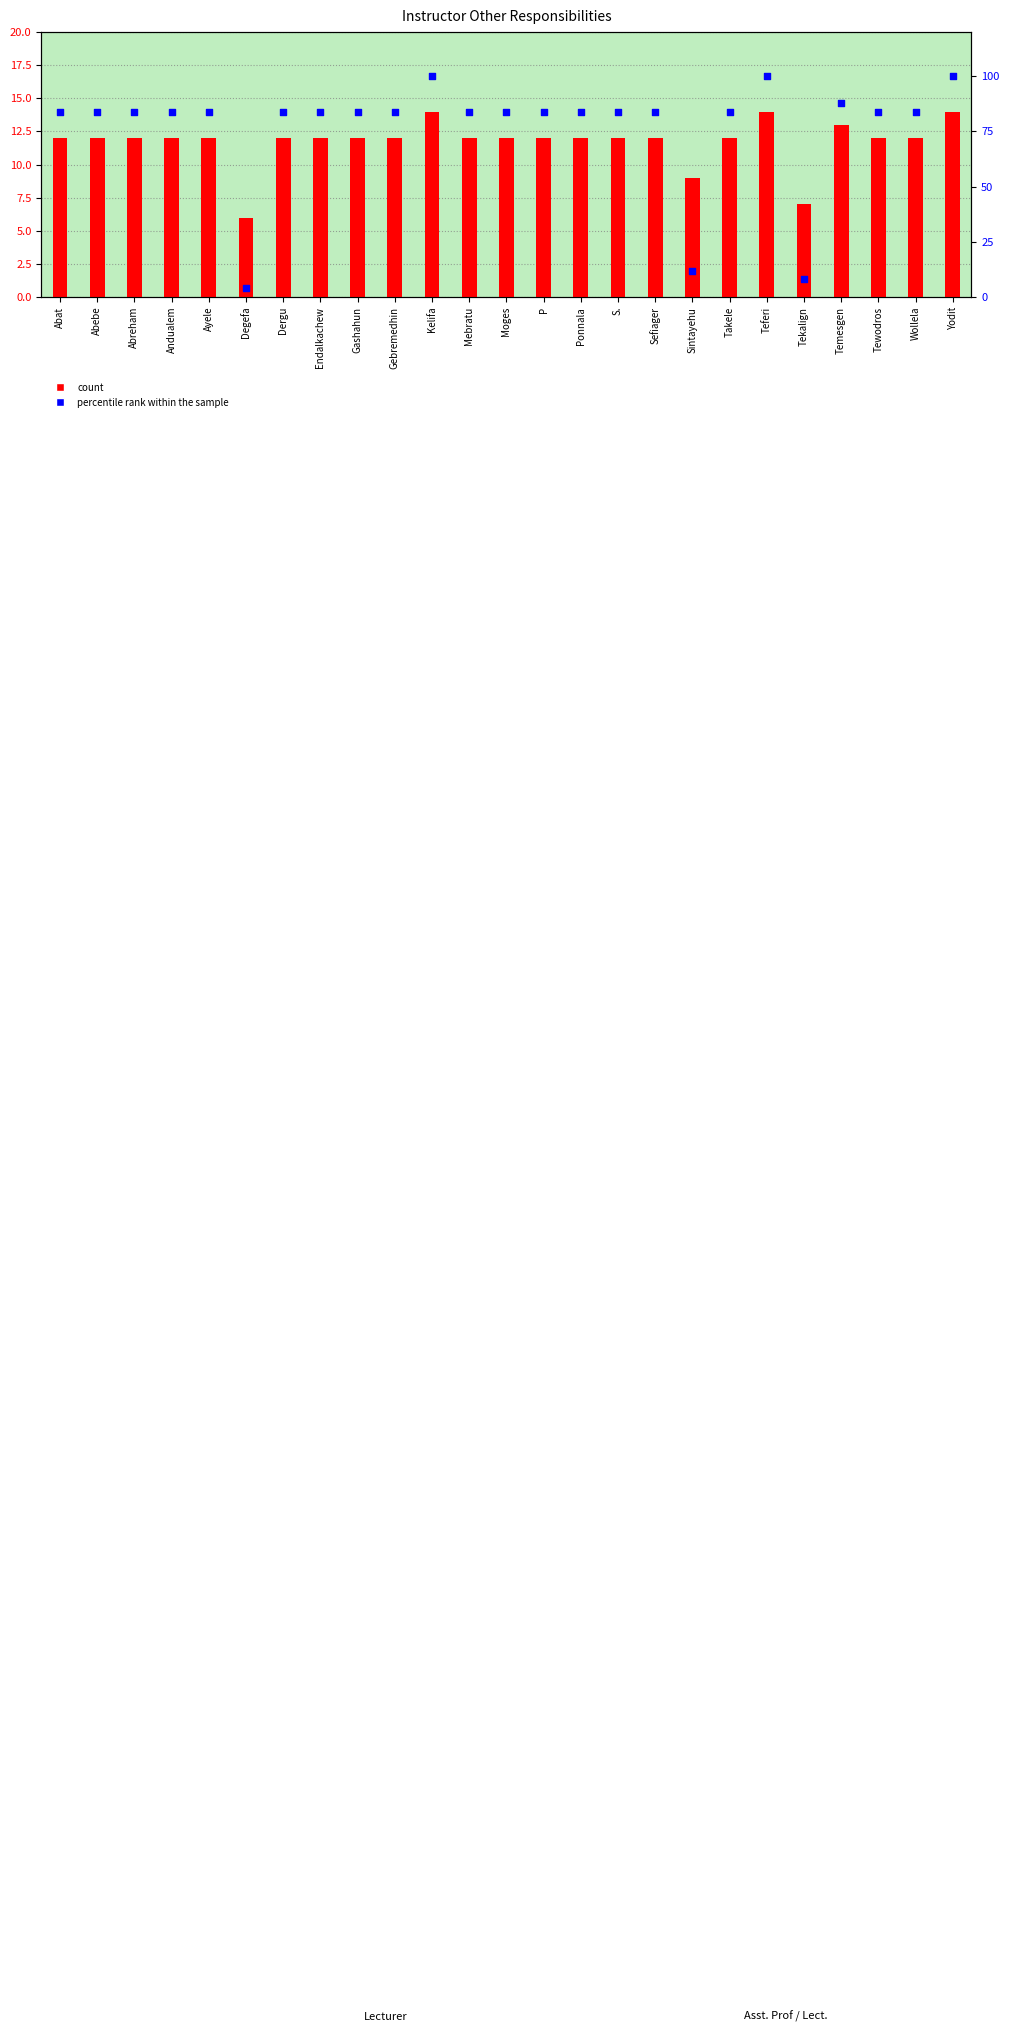

Which series has the largest total across all categories?

percentile rank within the sample